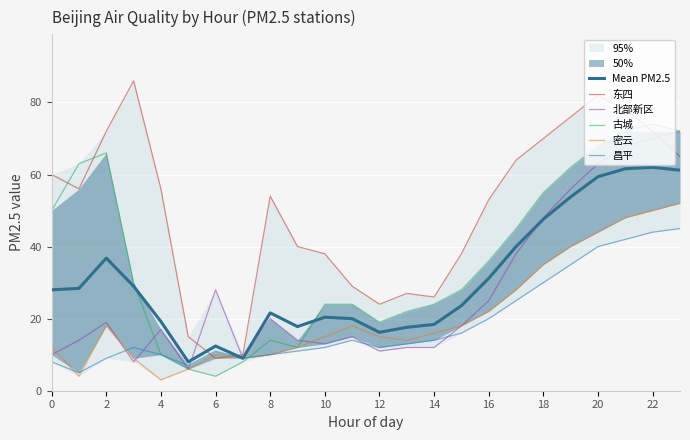

Reading left to right, extract all data points from this chart.

Mean PM2.5: 28.0	28.4	36.8	29.0	19.2	8.0	12.4	9.0	21.6	17.8	20.4	20.0	16.2	17.6	18.4	23.6	31.2	40.0	47.6	53.8	59.4	61.6	62.0	61.2
东四: 60.0	56.0	72.0	86.0	56.0	15.0	9.0	10.0	54.0	40.0	38.0	29.0	24.0	27.0	26.0	38.0	53.0	64.0	70.0	76.0	82.0	78.0	72.0	65.0
北部新区: 10.0	14.0	19.0	8.0	17.0	6.0	28.0	9.0	20.0	14.0	13.0	15.0	11.0	12.0	12.0	18.0	25.0	38.0	48.0	56.0	63.0	68.0	70.0	72.0
古城: 50.0	63.0	66.0	30.0	10.0	6.0	4.0	8.0	14.0	12.0	24.0	24.0	19.0	22.0	24.0	28.0	36.0	45.0	55.0	62.0	68.0	72.0	74.0	72.0
密云: 12.0	4.0	18.0	9.0	3.0	6.0	10.0	9.0	10.0	12.0	15.0	18.0	15.0	14.0	16.0	18.0	22.0	28.0	35.0	40.0	44.0	48.0	50.0	52.0
昌平: 8.0	5.0	9.0	12.0	10.0	7.0	11.0	9.0	10.0	11.0	12.0	14.0	12.0	13.0	14.0	16.0	20.0	25.0	30.0	35.0	40.0	42.0	44.0	45.0